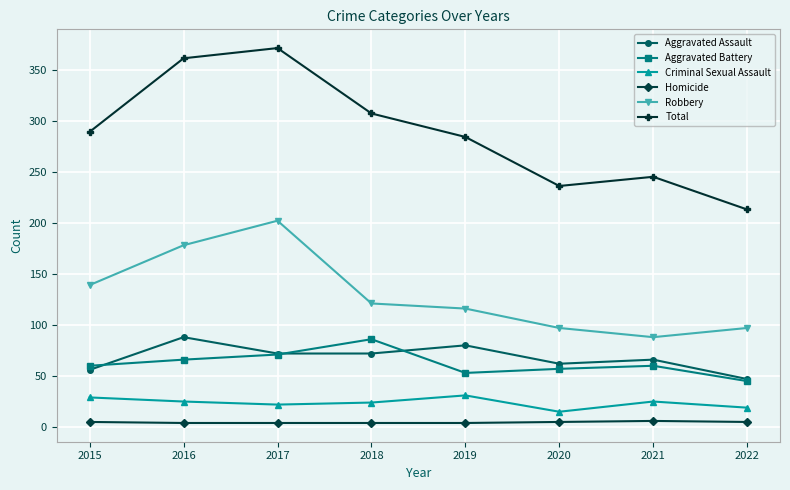

Between 2016 and 2021, which series saw the biggest shift?

Total